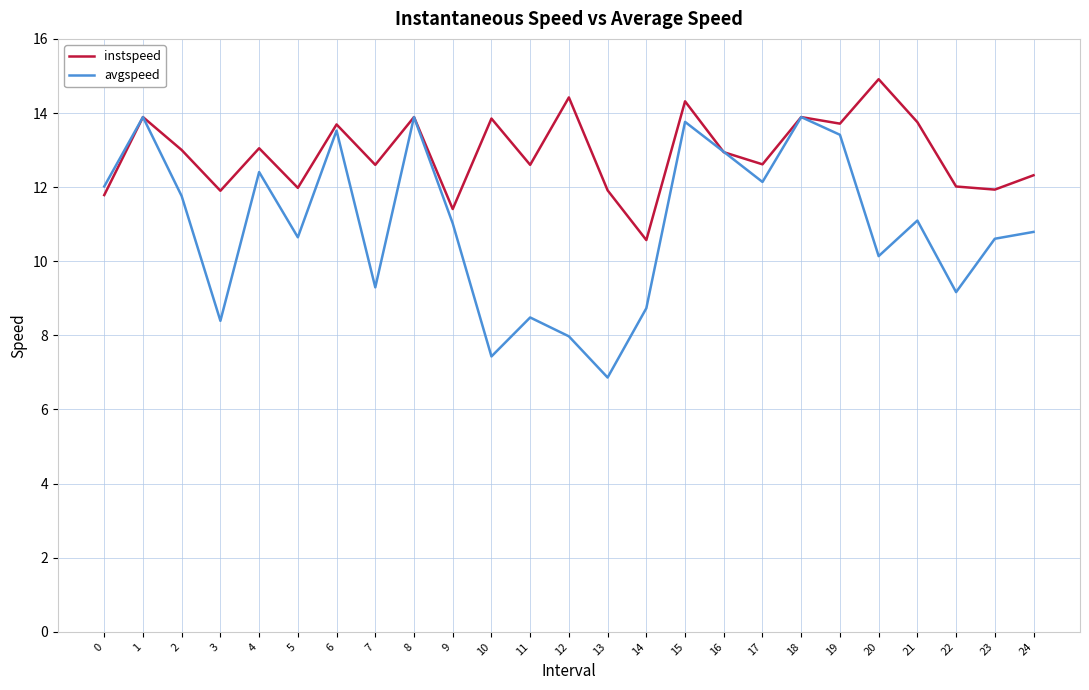

How many interior local peaks does the avgspeed series have?

8